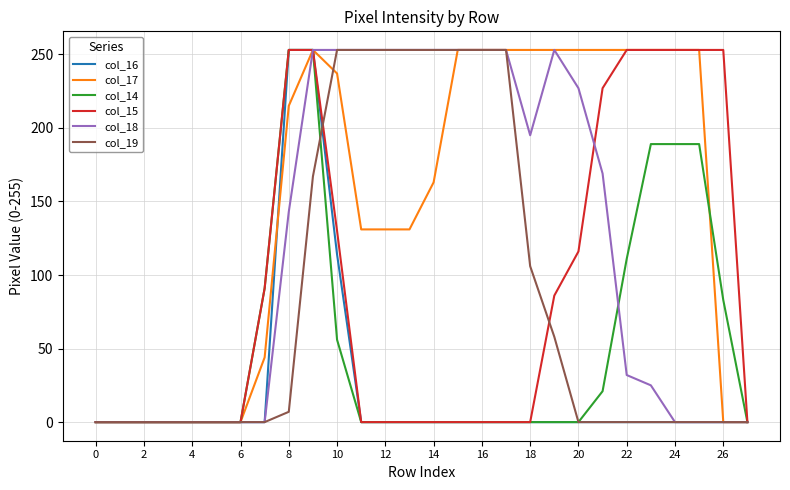

Does the chart display data point markers on the line(s)?

No